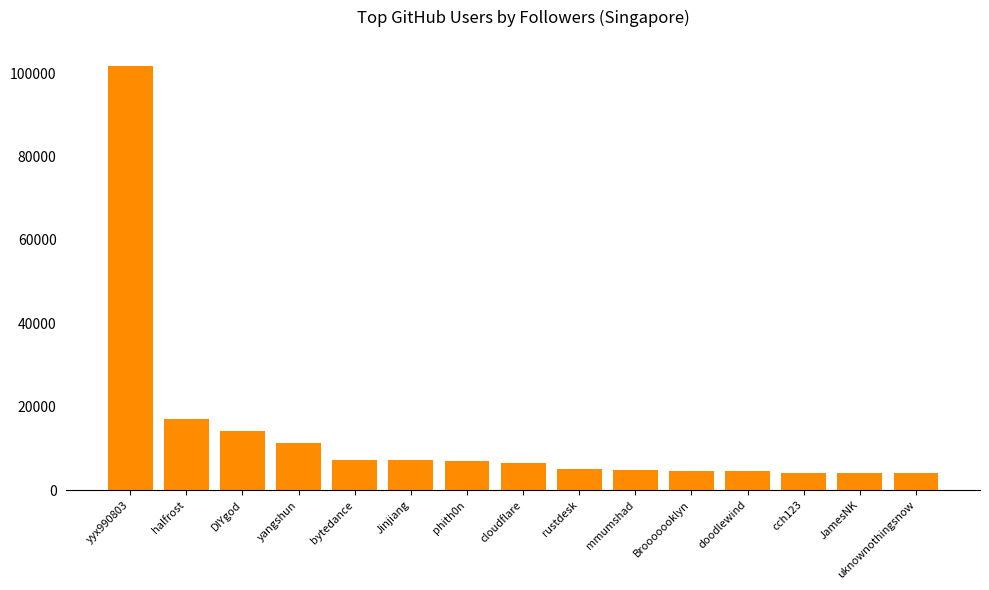

Approximately how many times larger is the value at phith0n compared to yyx990803?

0.1